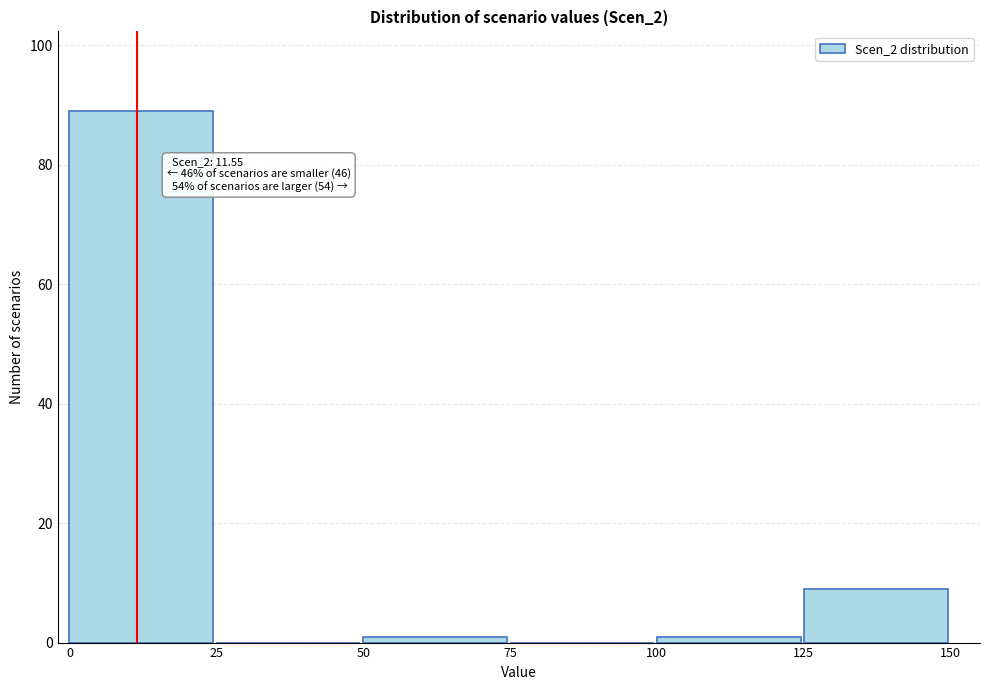

Which range on the x-axis has the tallest bar?

0 to 25